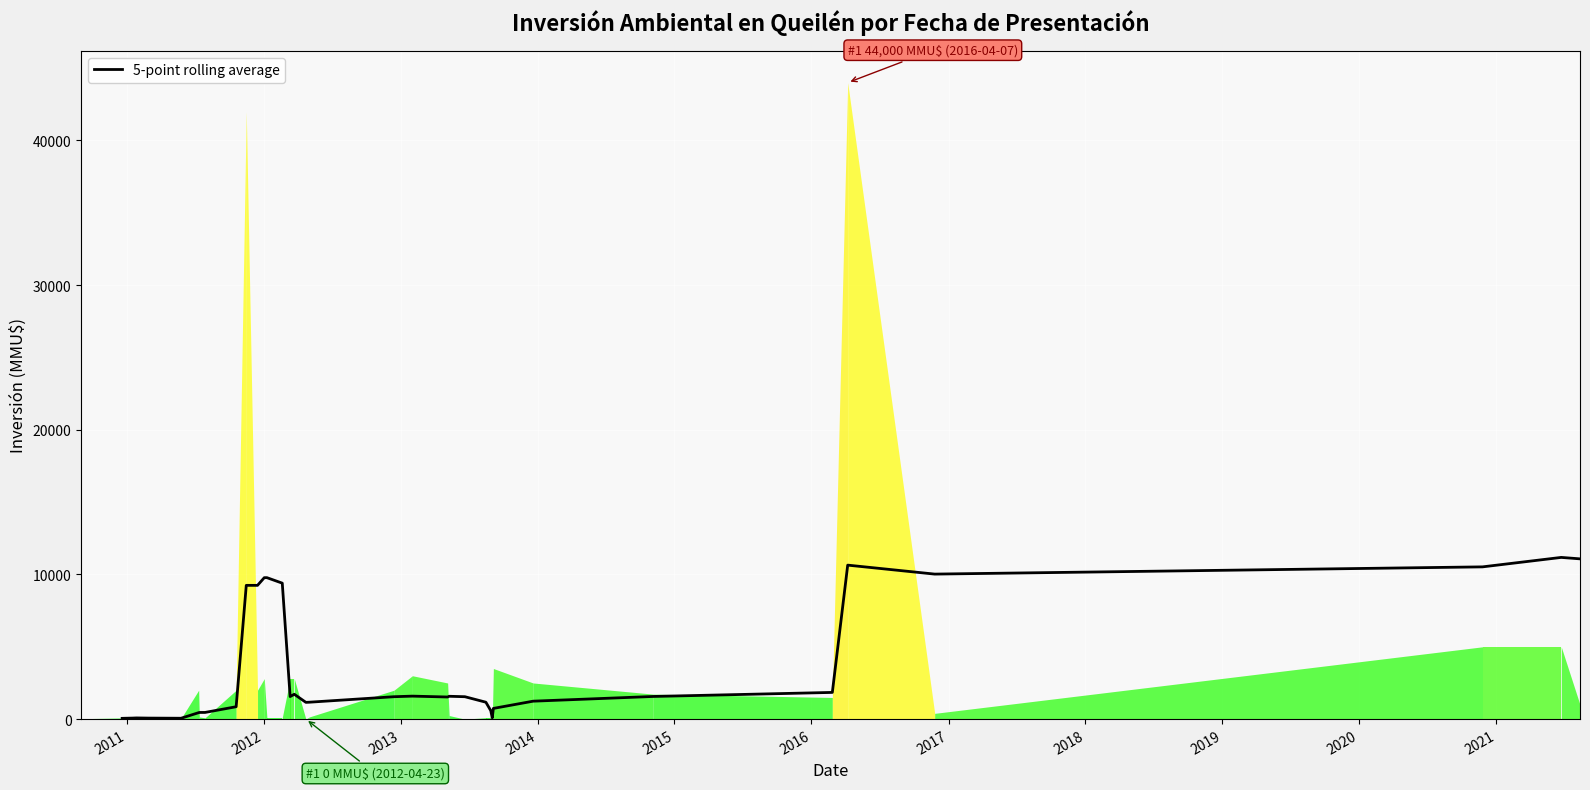

What is the greatest value displayed?

11180.0